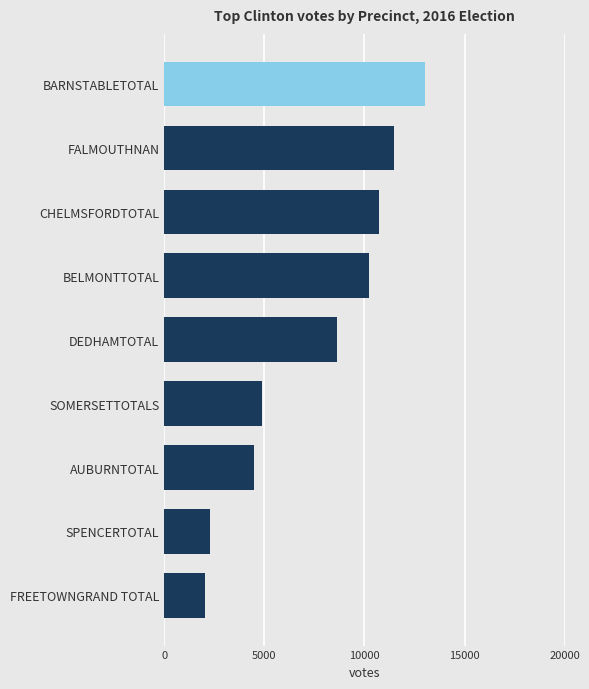

Reading top to bottom, transcribe all the data shown in this chart.

13005	11467	10705	10252	8621	4901	4496	2265	2035